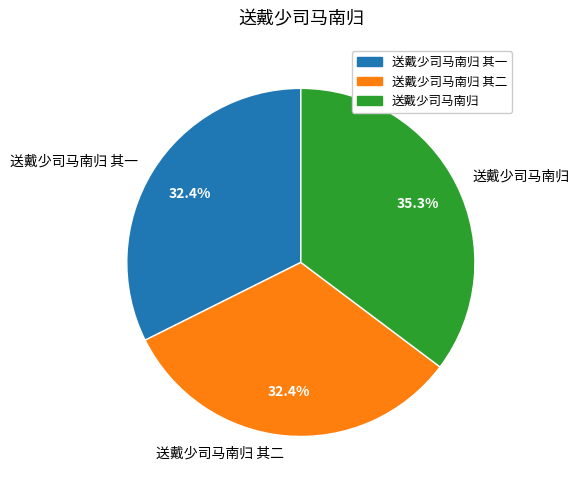

Do 送戴少司马南归 其二 and 送戴少司马南归 其一 together represent more than half of the pie?

Yes